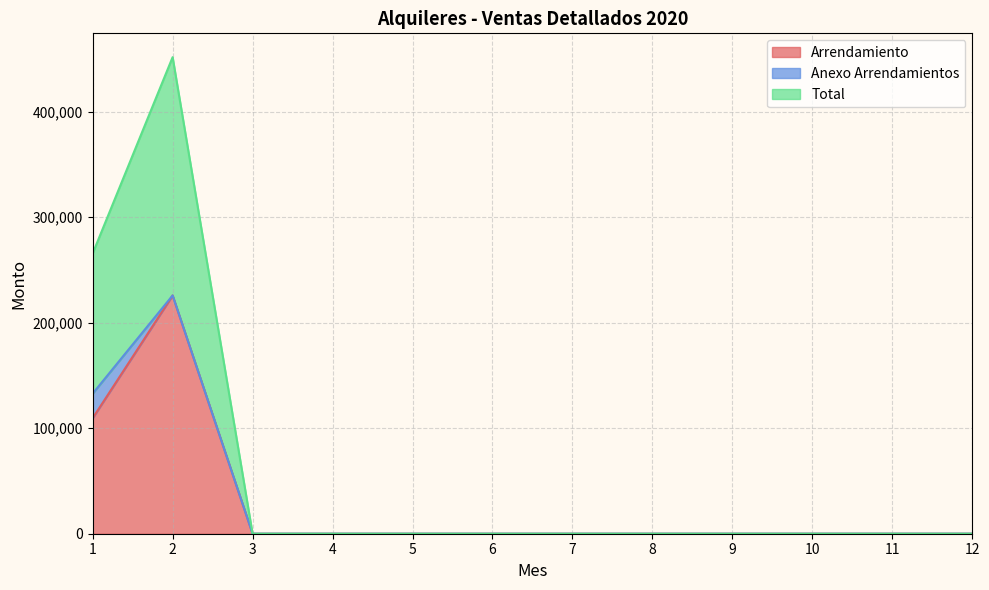

True or false: Arrendamiento has a value of 115063.0 at 2.

False